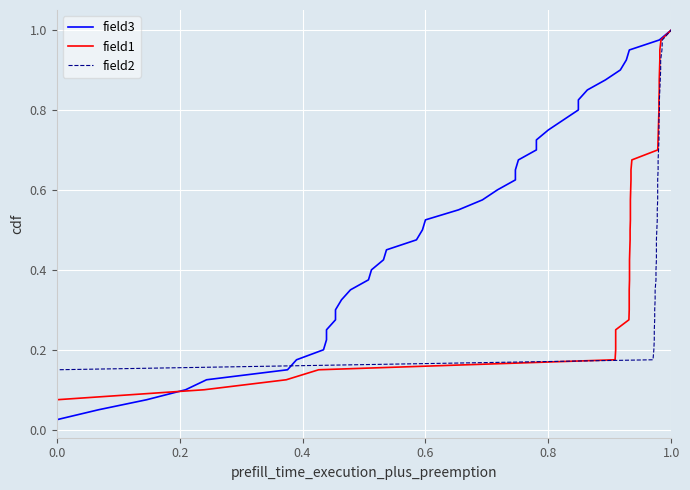

True or false: field2 has more than 2 points higher than both neighbors.

False